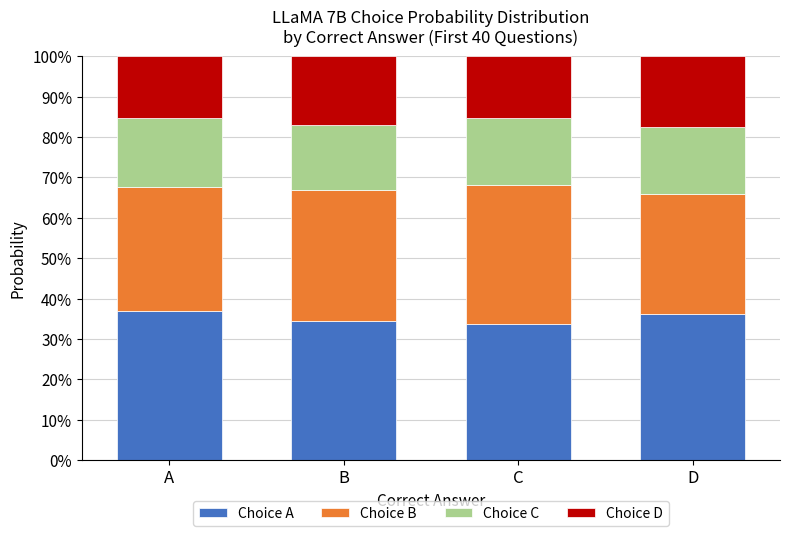

Between C and B, which is larger?

B